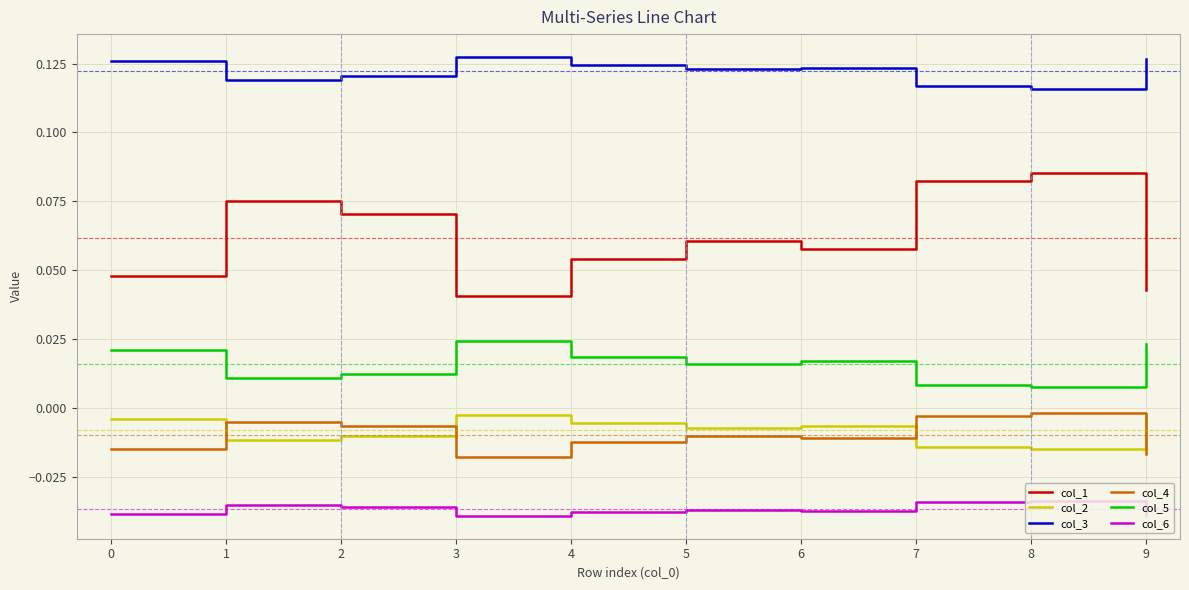

Which series has the largest range (max minus min)?

col_1